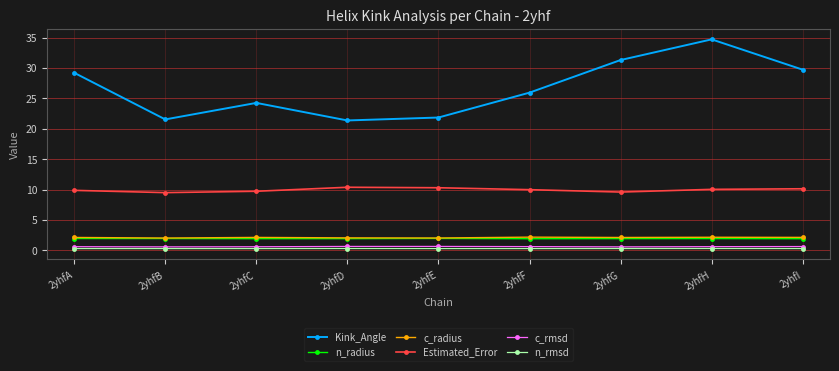

Which series has the largest total across all categories?

Kink_Angle